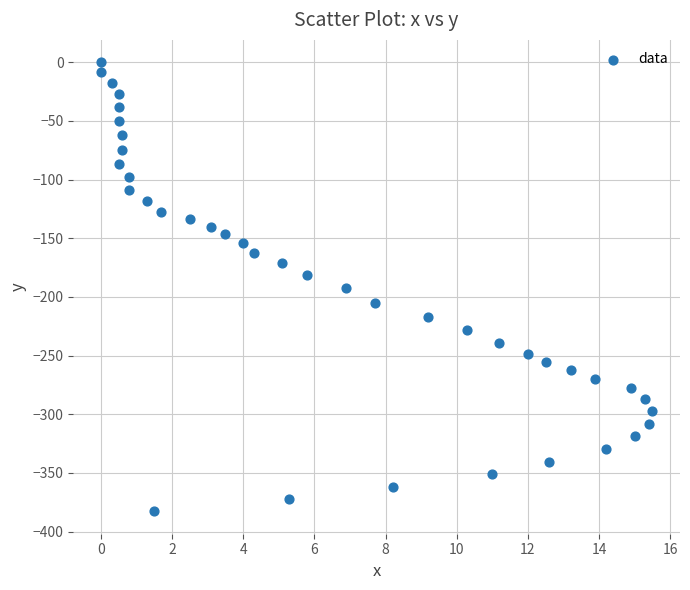

What is the range of Y values (max minus min)?

382.7